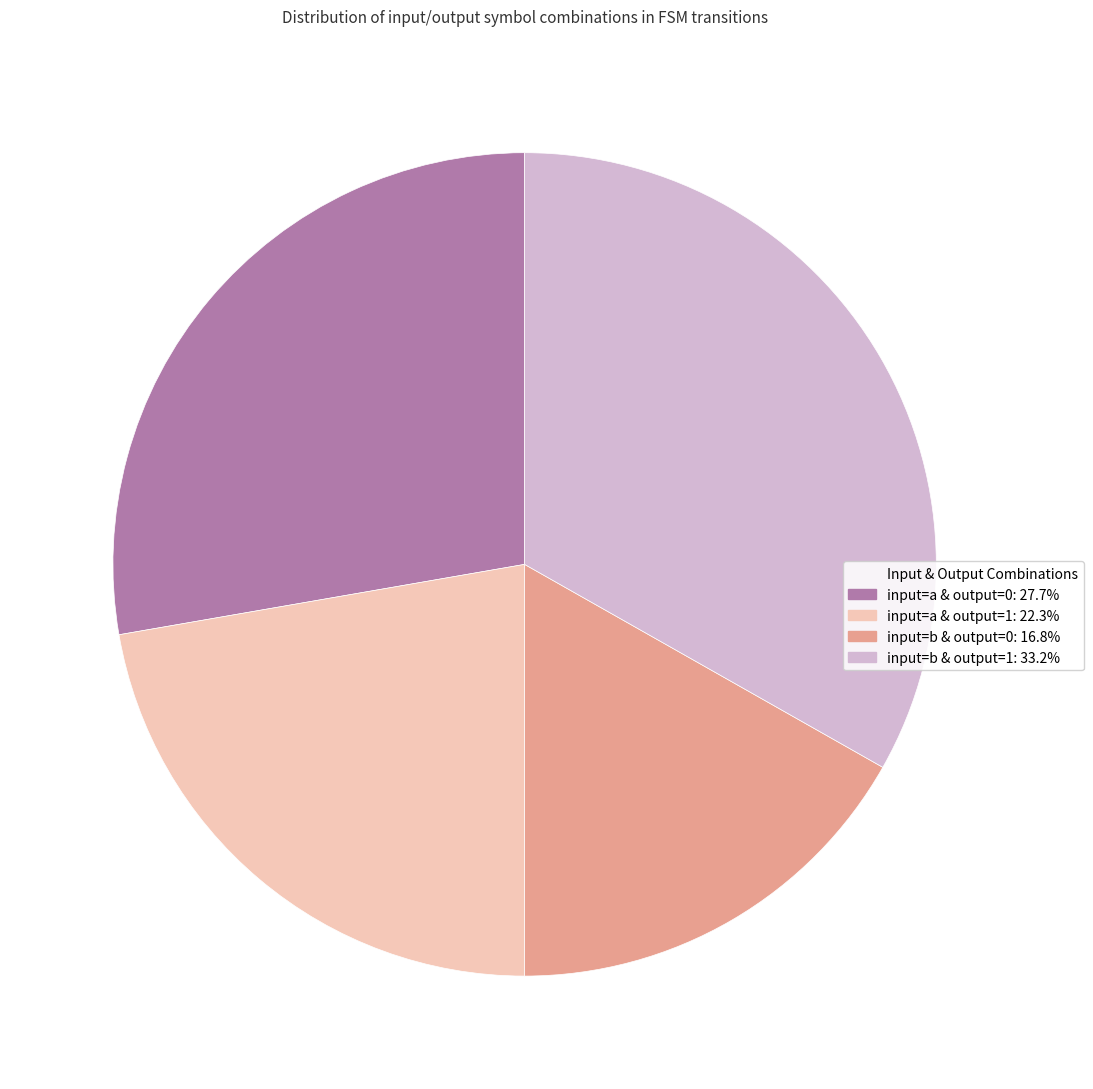

Is there any slice that represents more than half of the pie?

No